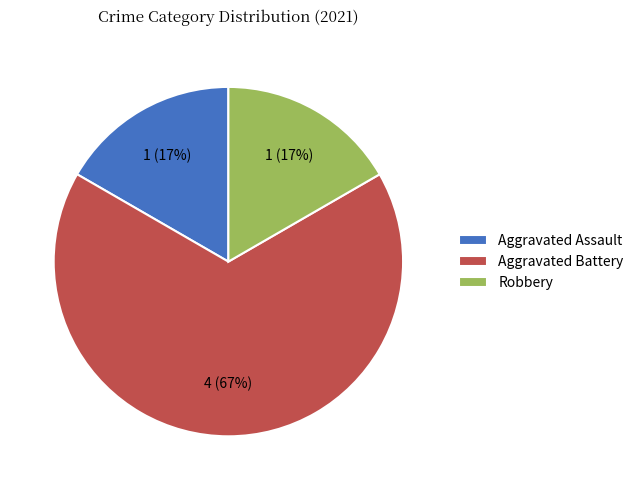

To the nearest percent, what percentage of the pie is Robbery?

17%